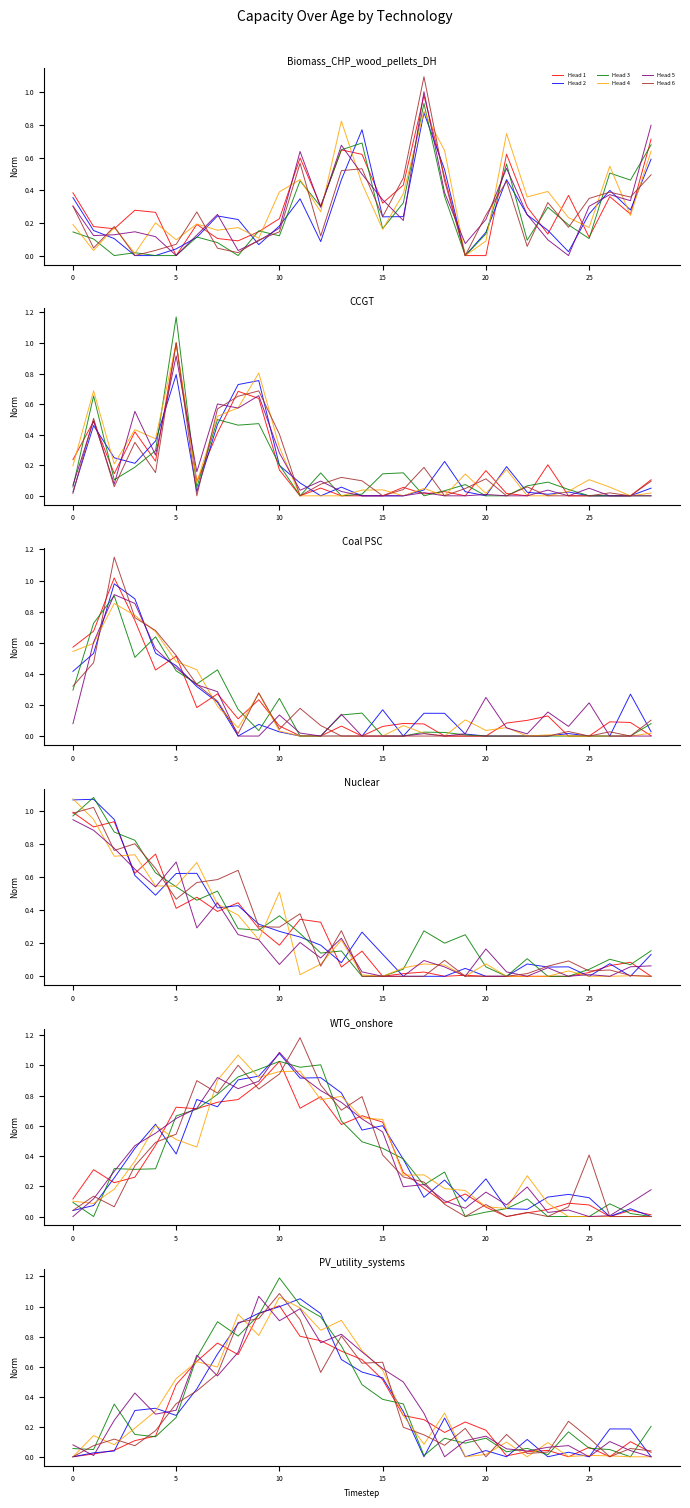

List the series in order of their peak value, highest first.

Head 3, Head 6, Head 5, Head 4, Head 2, Head 1